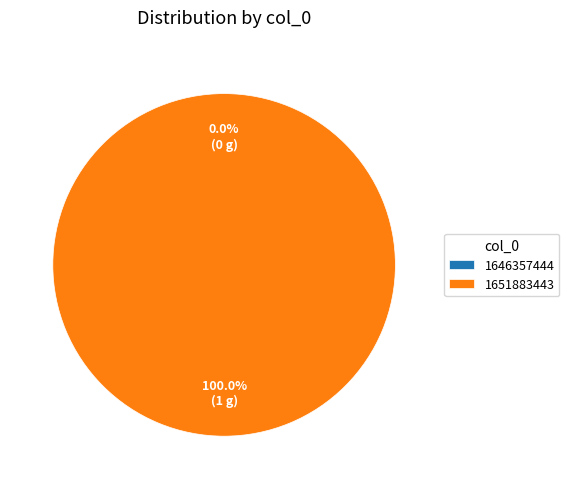

Combined, what portion of the pie is 1646357444 and 1651883443?

100.0%